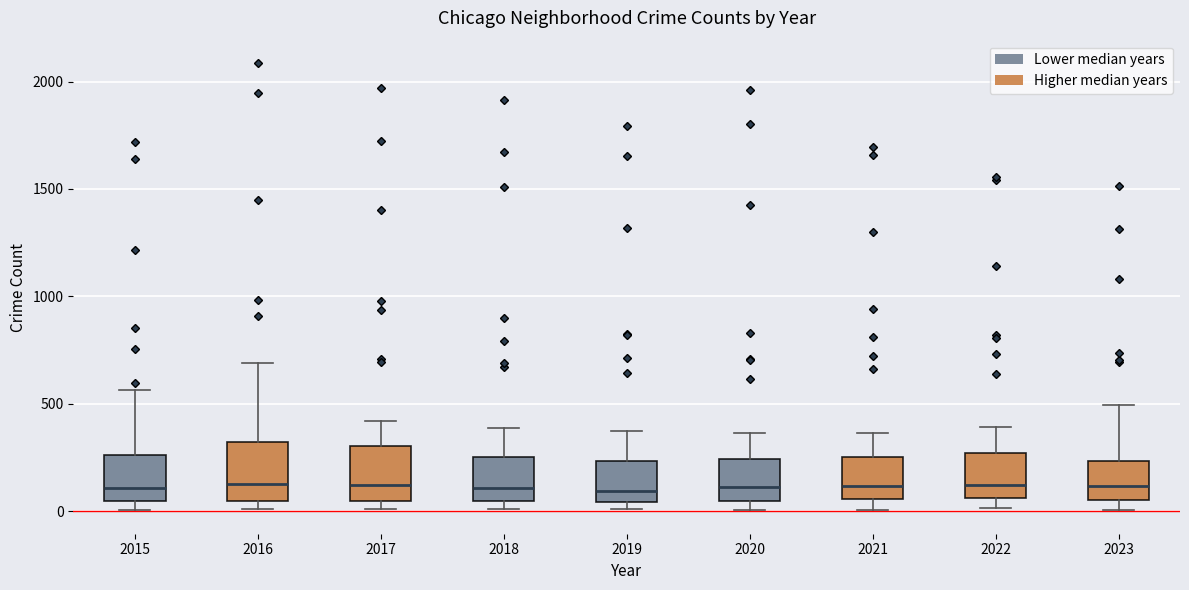

Reading left to right, read every box against the y-axis: the position of its median line, the range the box covers, and the ends of its whiskers. The values are not printed on the chart, so give them approximately, as read against the axis.

2015: median 100, box 50 to 250, whiskers 0 to 550
2016: median 150, box 50 to 300, whiskers 0 to 700
2017: median 100, box 50 to 300, whiskers 0 to 400
2018: median 100, box 50 to 250, whiskers 0 to 400
2019: median 100, box 50 to 250, whiskers 0 to 400
2020: median 100, box 50 to 250, whiskers 0 to 350
2021: median 100, box 50 to 250, whiskers 0 to 350
2022: median 100, box 50 to 250, whiskers 0 to 400
2023: median 100, box 50 to 250, whiskers 0 to 500